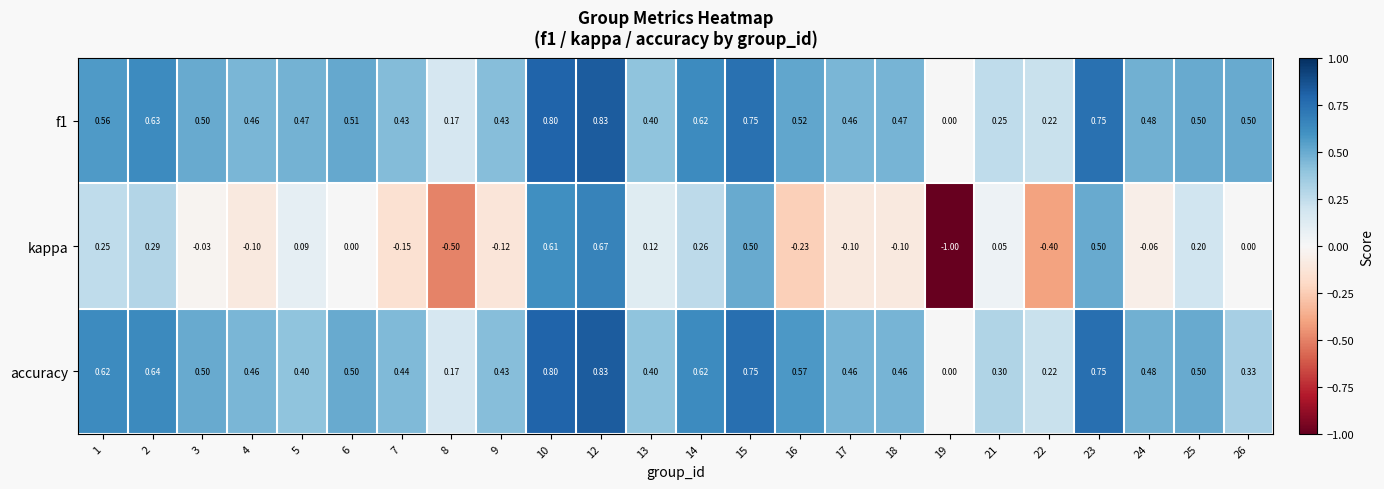

Between 6 and 12, which series saw the biggest shift?

kappa